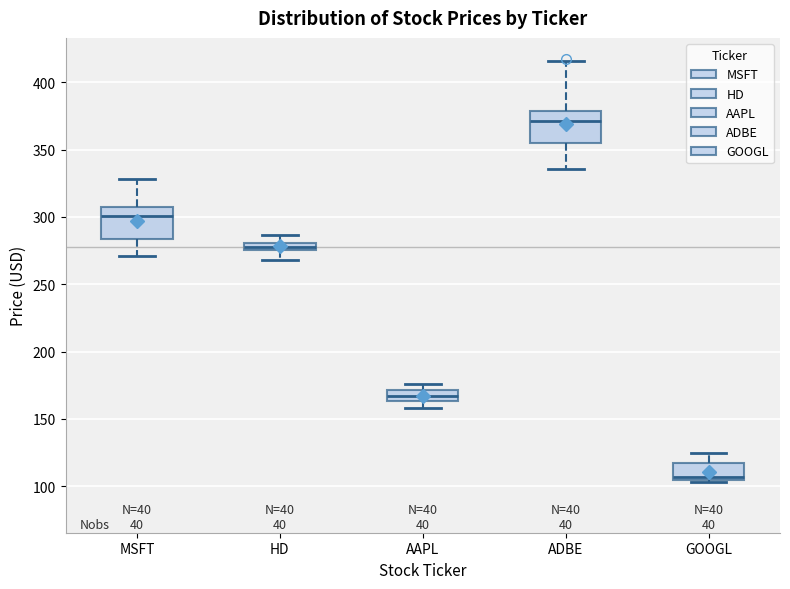

Which box has the lowest median line?

GOOGL